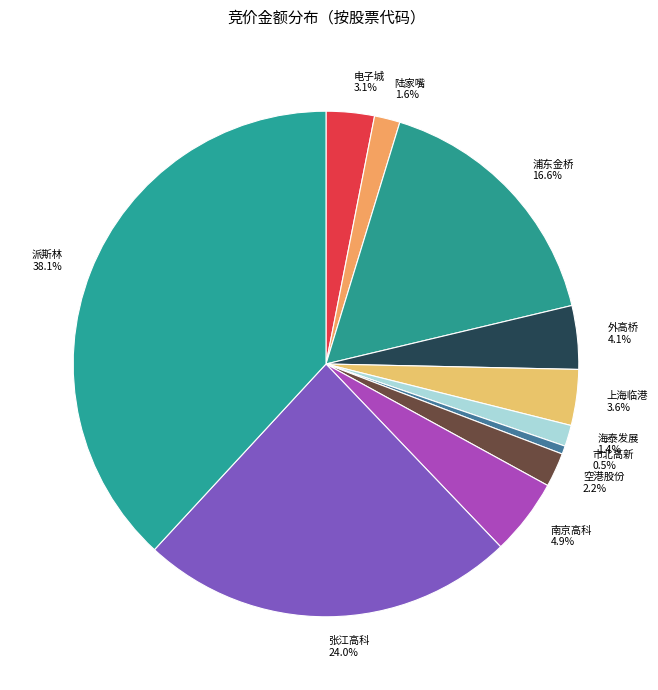

What percentage is NOT represented by 空港股份 2.2%?

97.8%